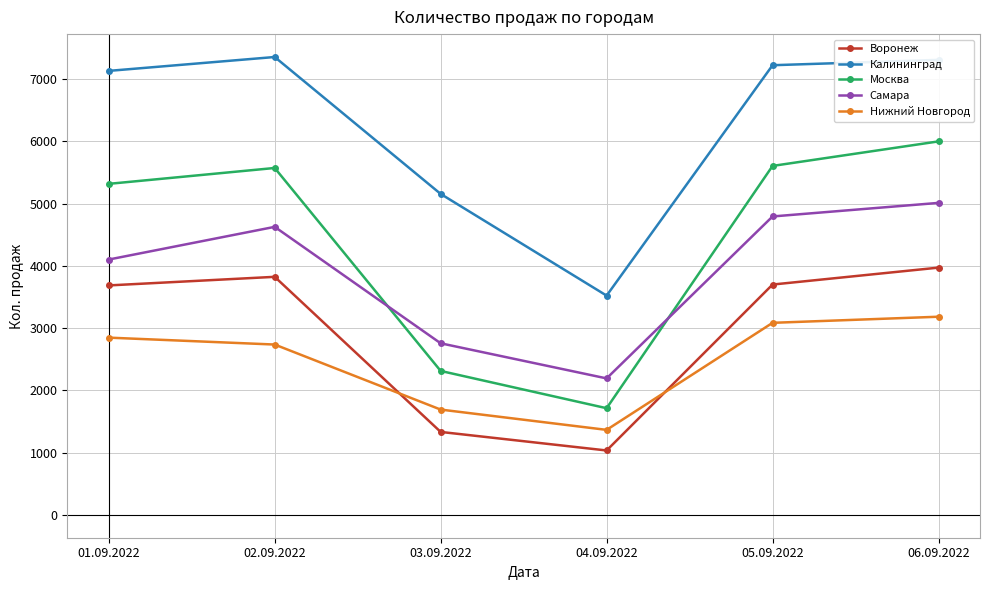

True or false: Москва has a value of 5573 at 02.09.2022.

True